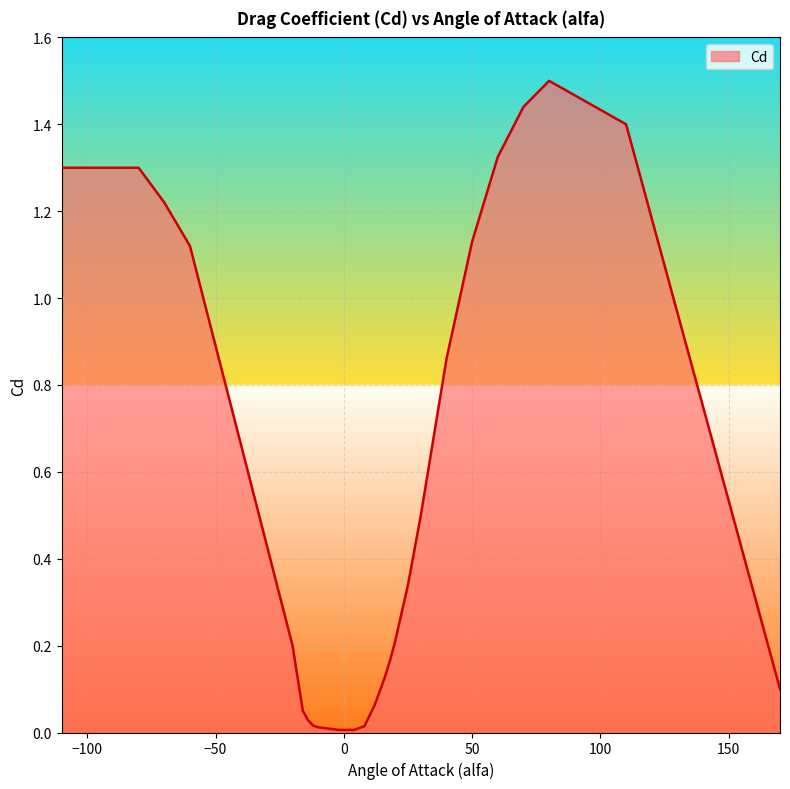

Does the chart display data point markers on the line(s)?

No